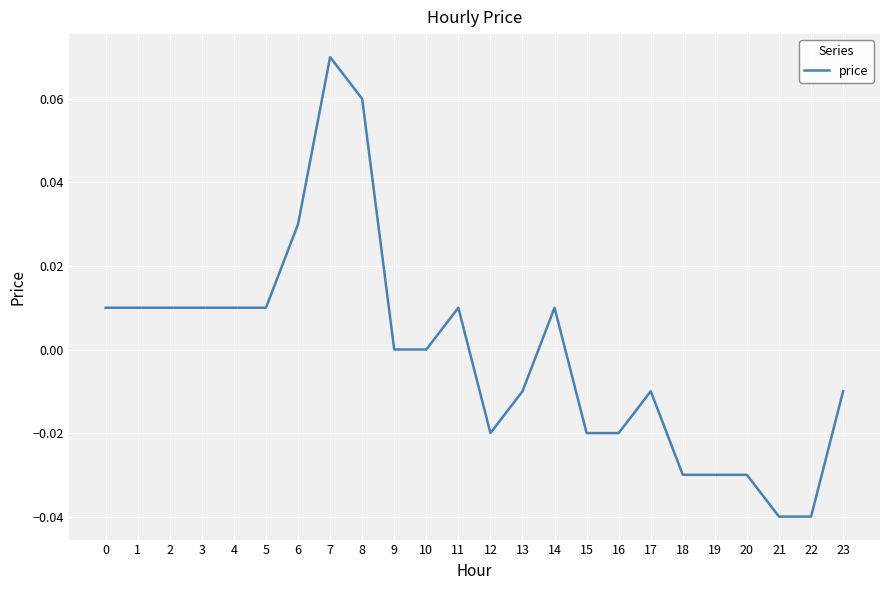

Which label corresponds to the largest value in the chart?

7